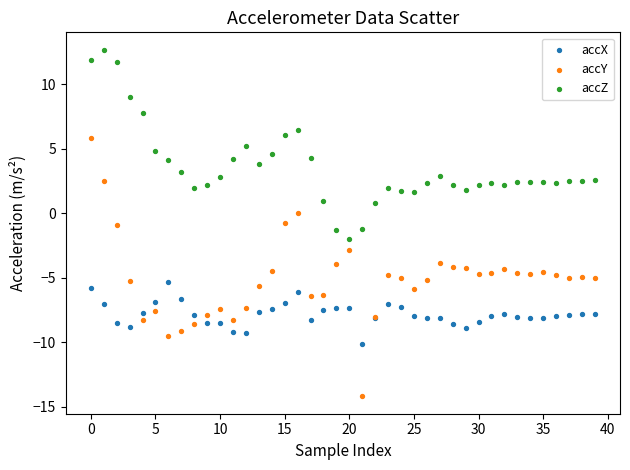

Which series reaches the maximum Y coordinate?

accZ